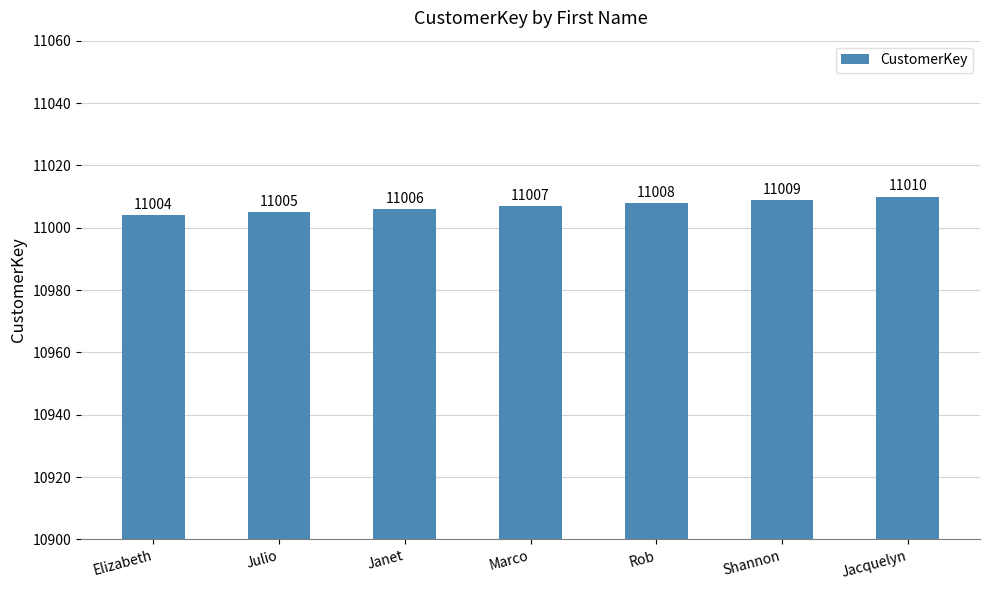

What is the change in value from Elizabeth to Marco?

+3